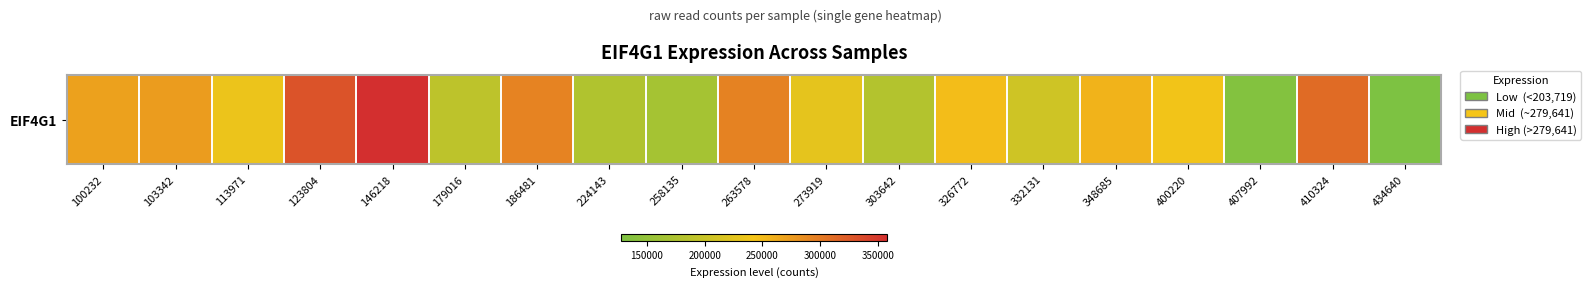

What is the approximate value at 410324, to the nearest 10?

311910